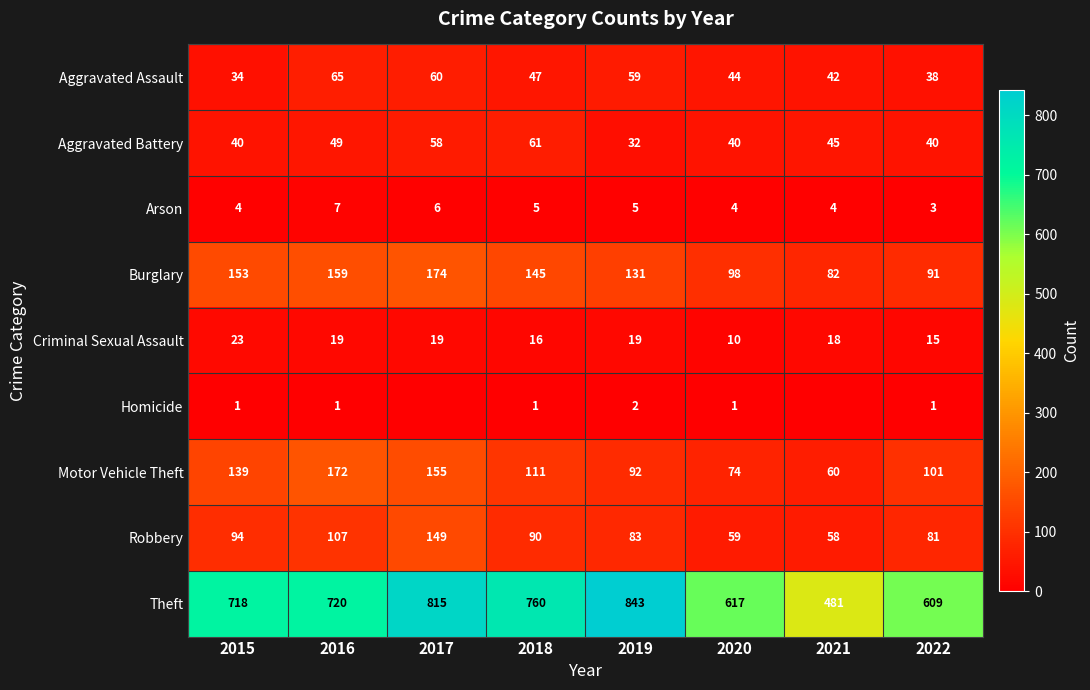

True or false: Criminal Sexual Assault has a value of 18 at 2021.

True